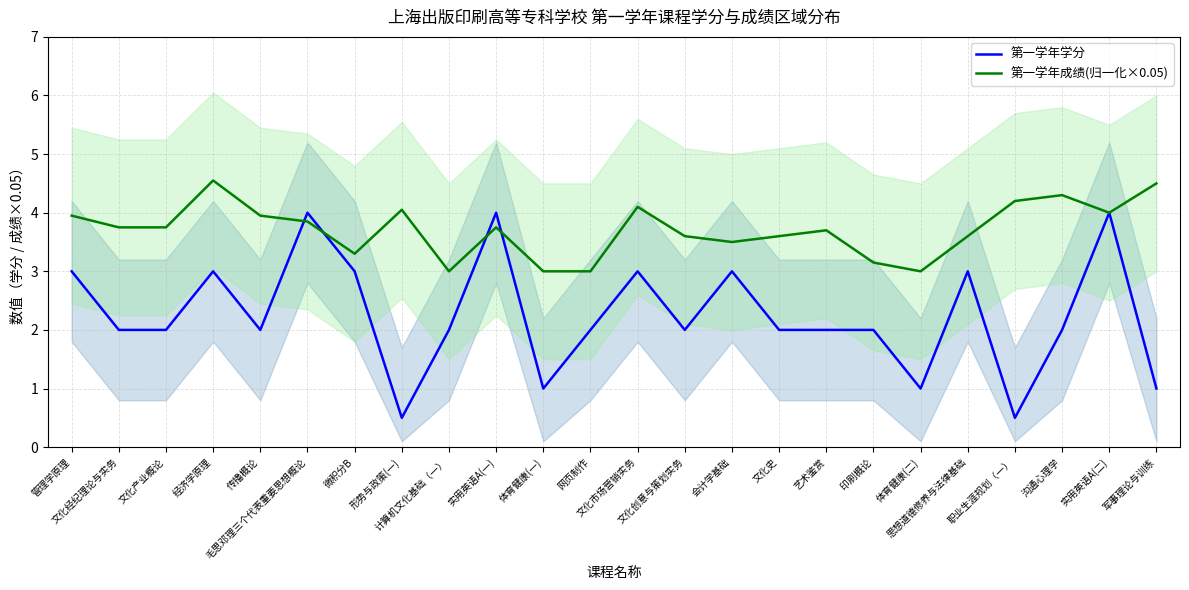

At how many categories does at least one series exceed 4?

6